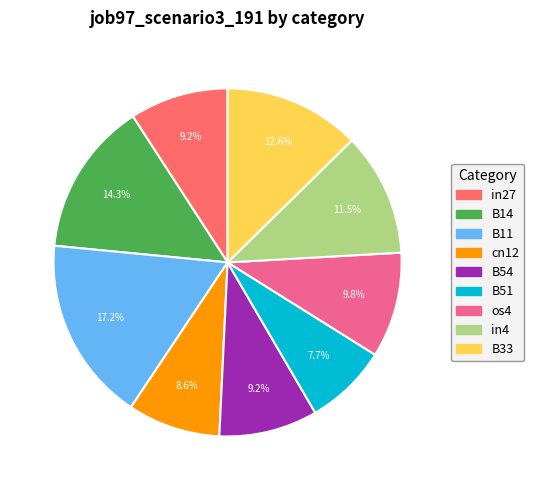

Which has a higher value, in4 or in27?

in4